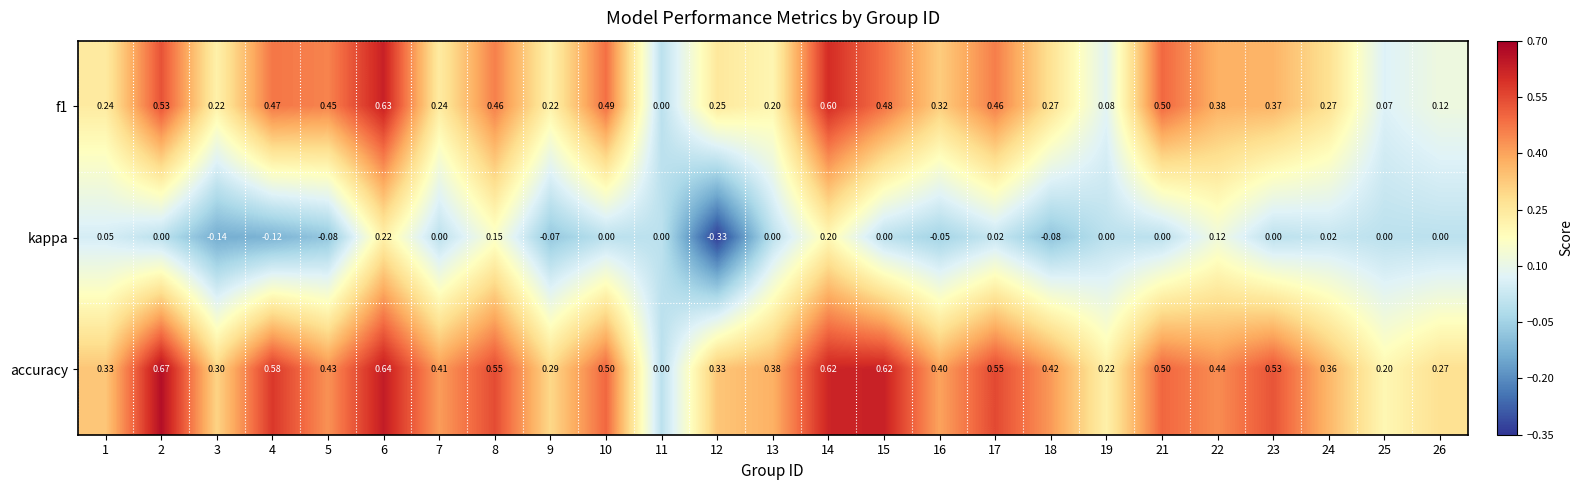

Is the value of f1 at 24 greater than the value of kappa at 15?

Yes